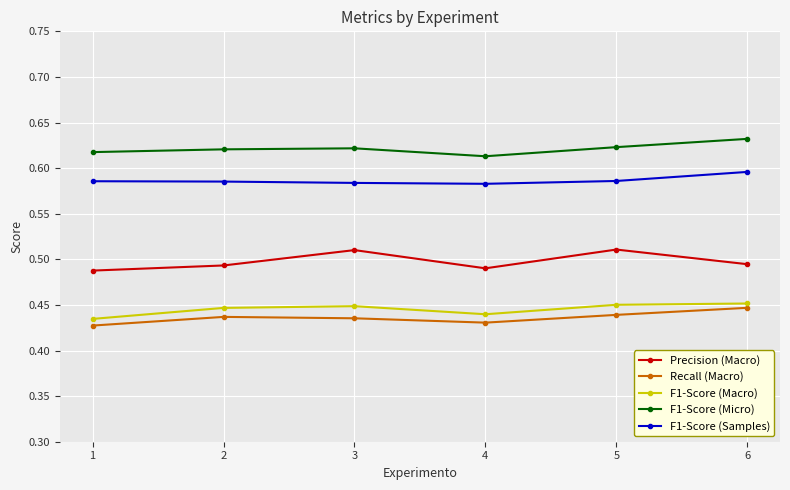

Count the F1-Score (Micro) values in the range 0 to 1.

6